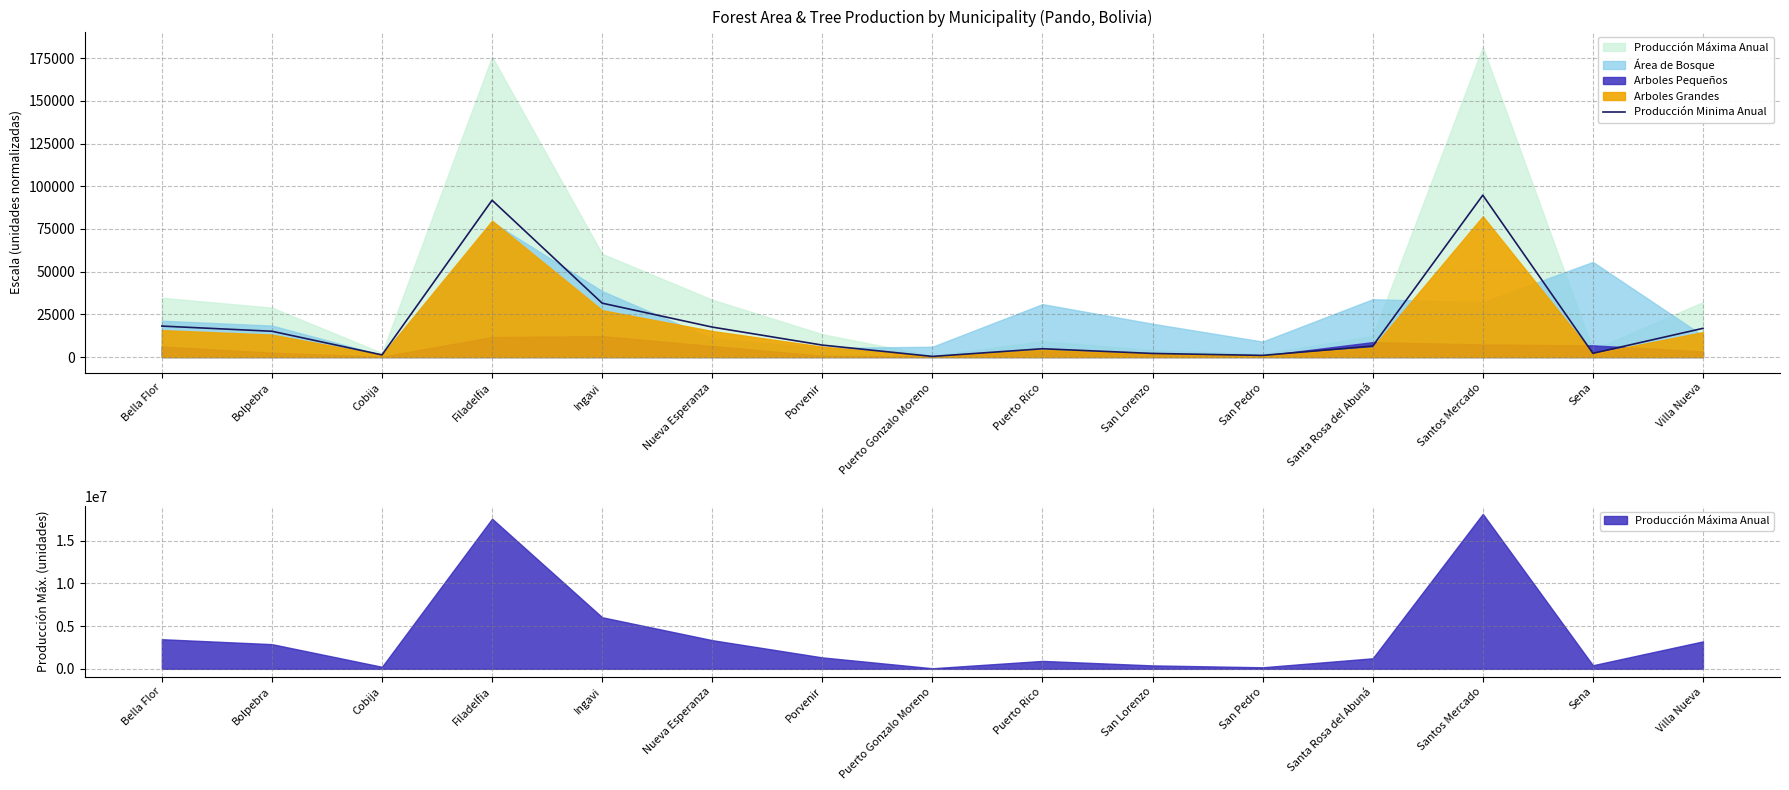

What is the label of the 4th point from the left?

Filadelfia